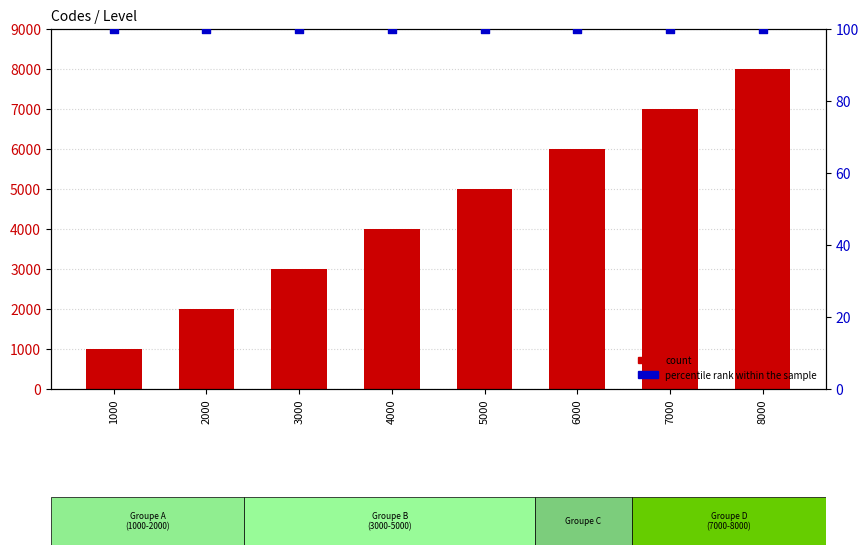

At how many categories does at least one series exceed 5494?

3